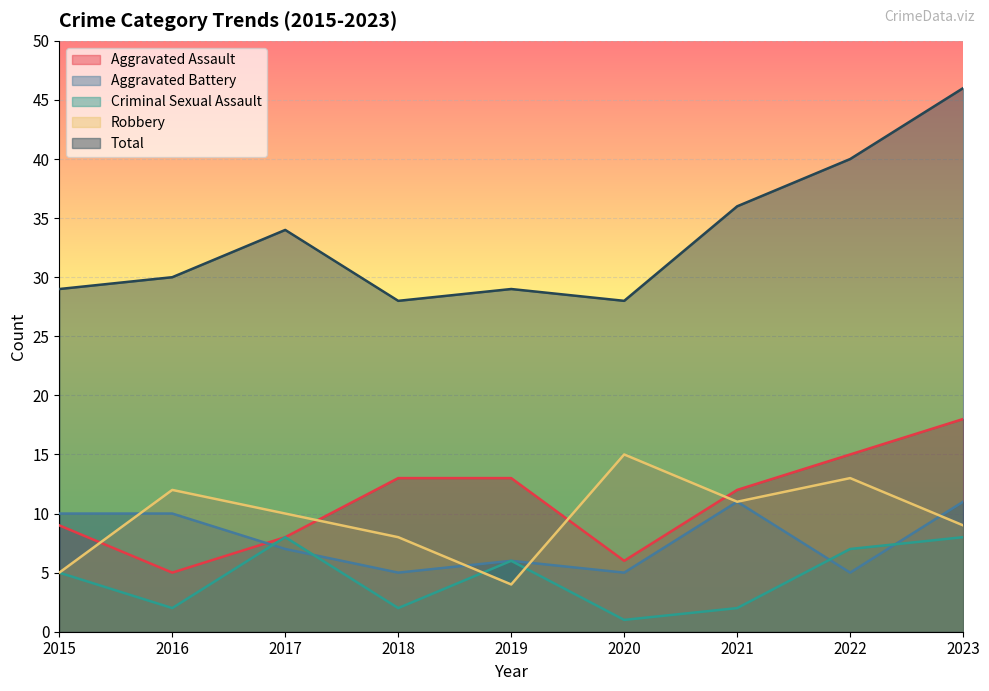

What is the difference between the maximum and minimum values in the Criminal Sexual Assault series?

7